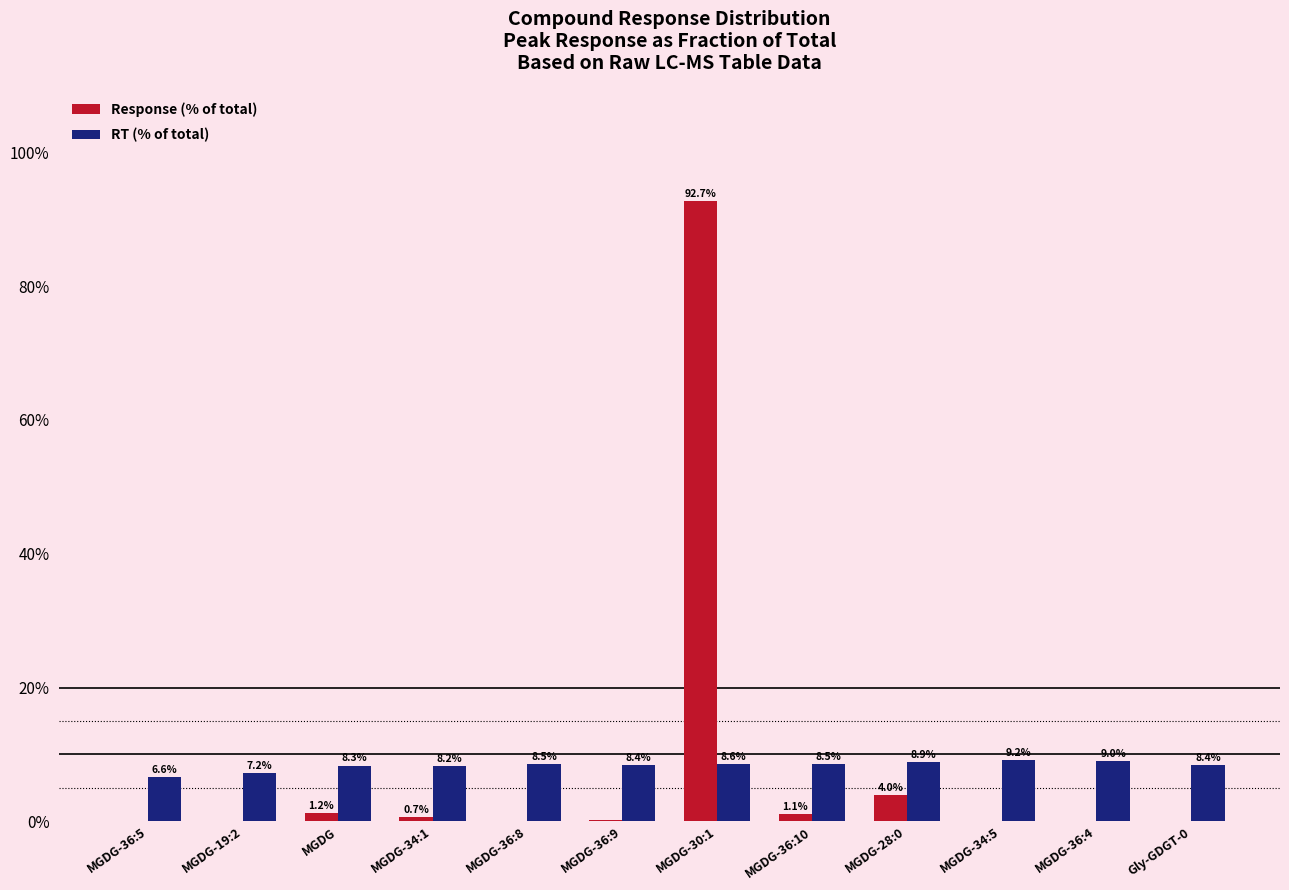

The Response (% of total) series shows 92.7 at MGDG-30:1. True or false?

True